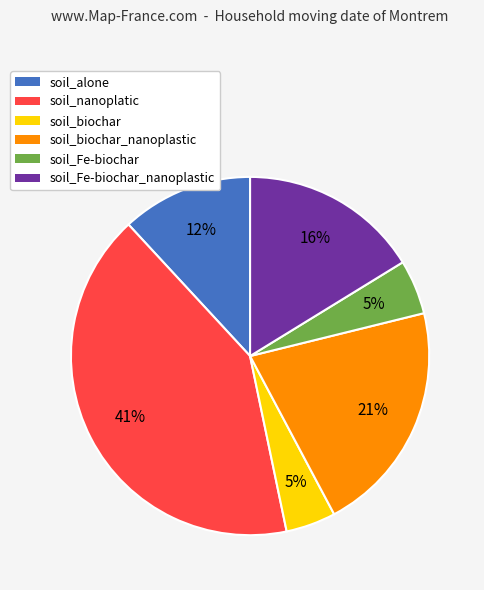

What is the ratio of the value at soil_biochar to the value at soil_Fe-biochar_nanoplastic?

0.3